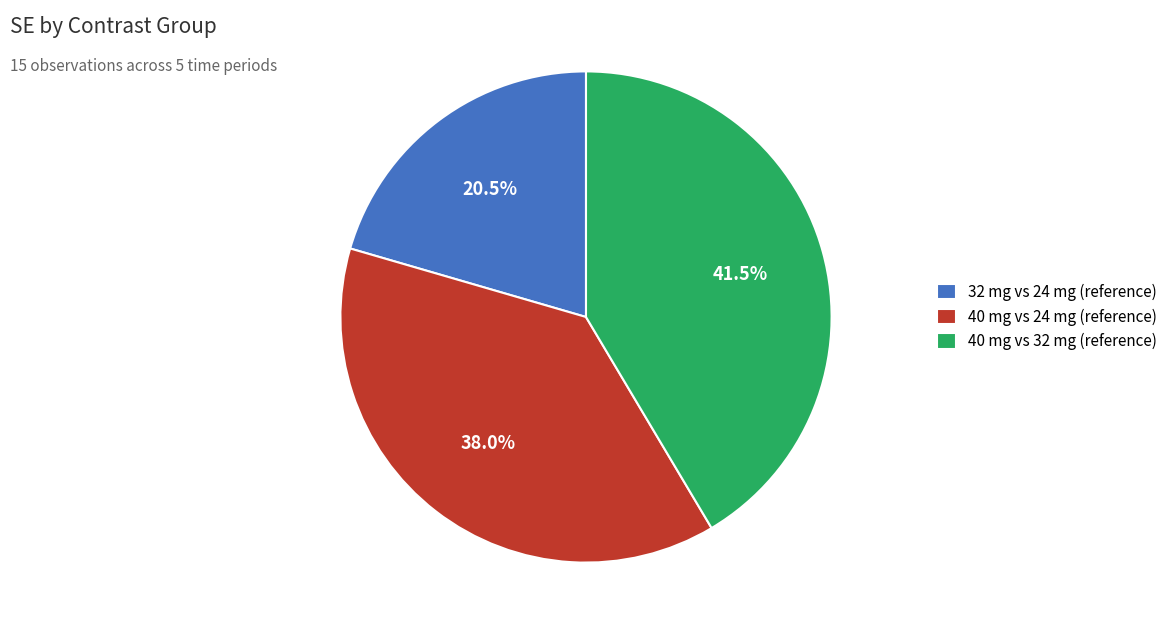

What portion of the pie excludes 40 mg vs 32 mg (reference)?

58.5%